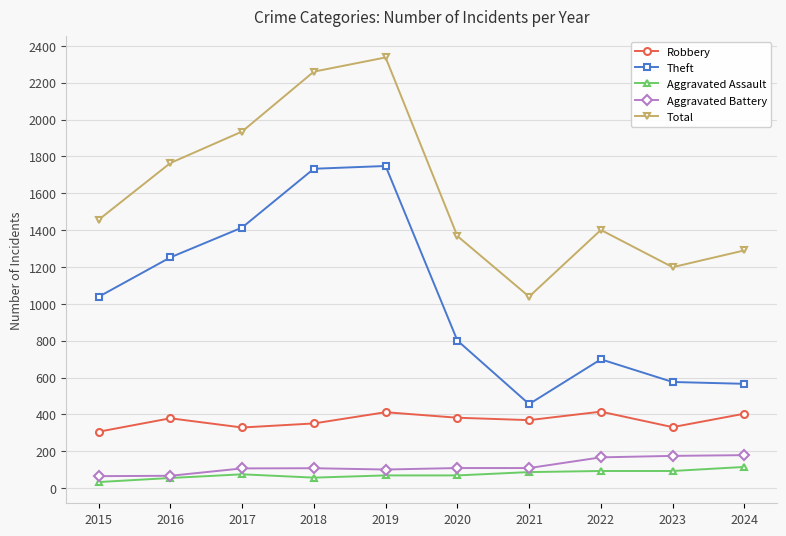

What is the maximum value for Aggravated Assault?

115